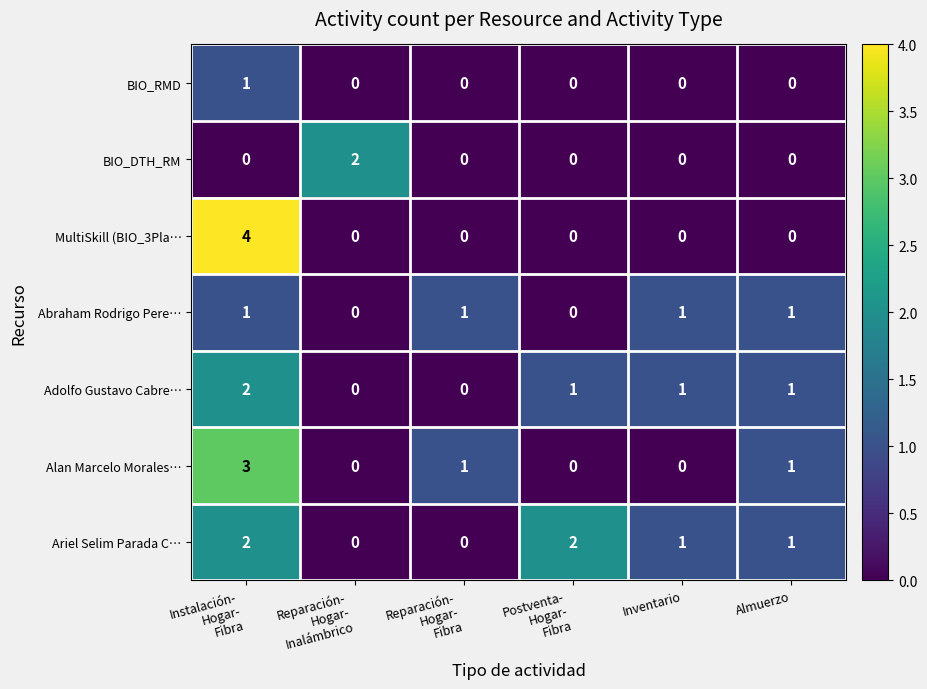

Which series has the largest range (max minus min)?

MultiSkill (BIO_3Pla…